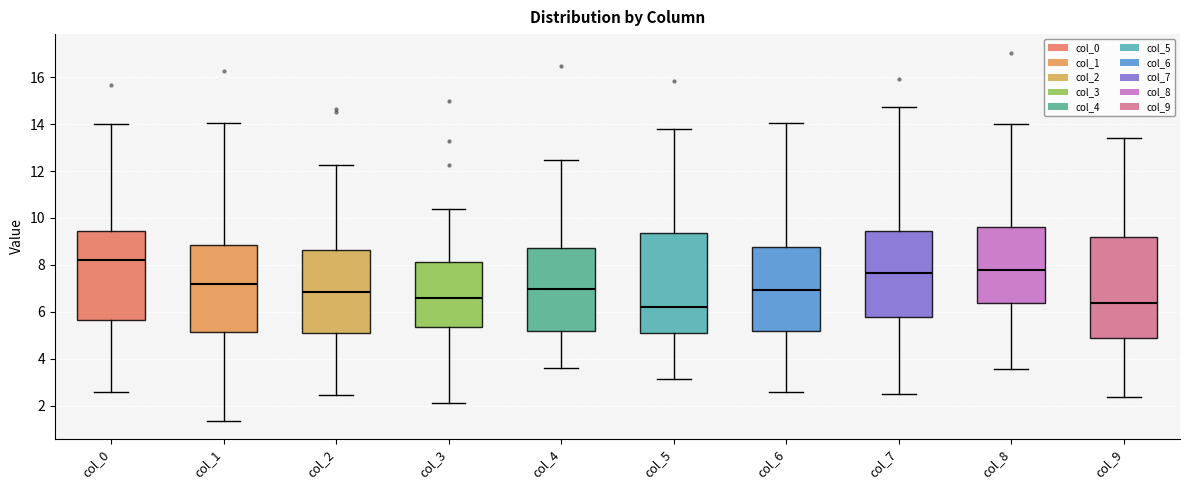

Reading left to right, transcribe this box plot: for each box, give where its median line is, the range the box spans, and where its two whiskers end, as read against the y-axis. The values are not printed on the chart, so give them approximately, as read against the axis.

col_0: median 8.2, box 5.6 to 9.4, whiskers 2.6 to 14.0
col_1: median 7.2, box 5.2 to 8.8, whiskers 1.4 to 14.0
col_2: median 6.8, box 5.2 to 8.6, whiskers 2.4 to 12.2
col_3: median 6.6, box 5.4 to 8.2, whiskers 2.2 to 10.4
col_4: median 7.0, box 5.2 to 8.8, whiskers 3.6 to 12.4
col_5: median 6.2, box 5.2 to 9.4, whiskers 3.2 to 13.8
col_6: median 7.0, box 5.2 to 8.8, whiskers 2.6 to 14.0
col_7: median 7.6, box 5.8 to 9.4, whiskers 2.6 to 14.8
col_8: median 7.8, box 6.4 to 9.6, whiskers 3.6 to 14.0
col_9: median 6.4, box 5.0 to 9.2, whiskers 2.4 to 13.4